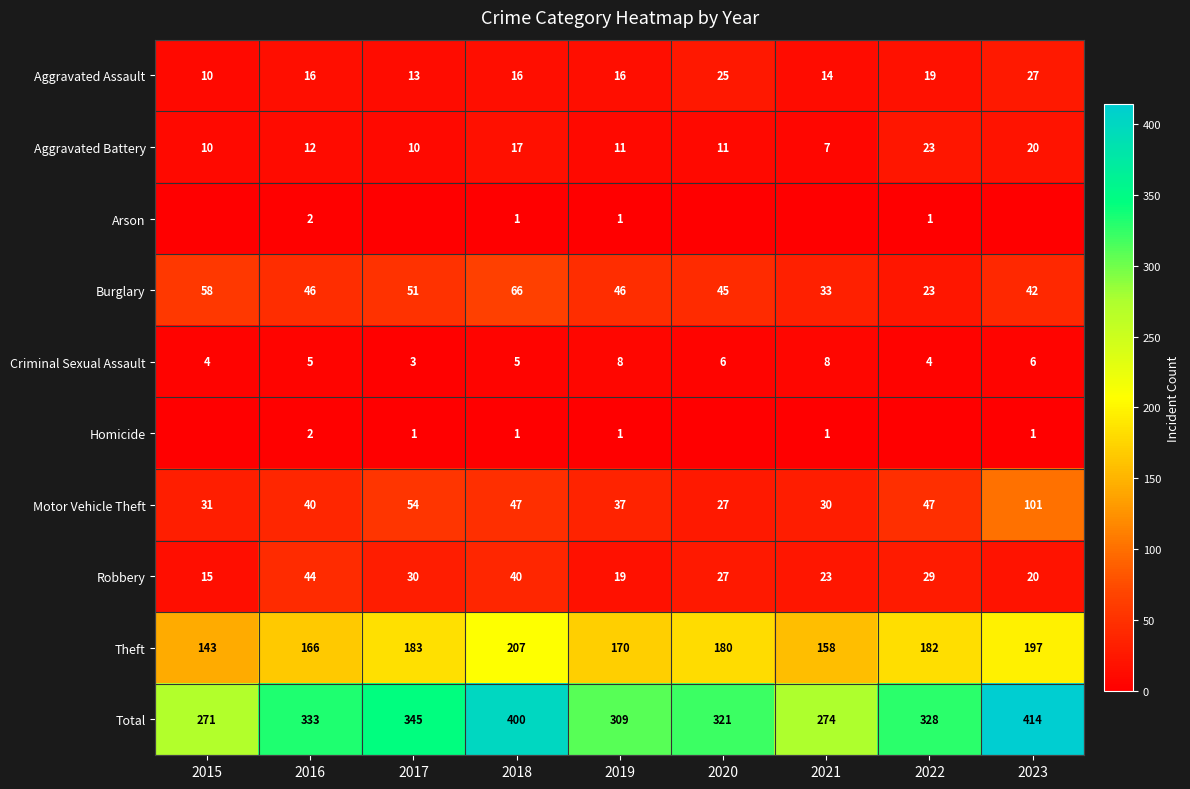

How many series are shown in this chart?

10